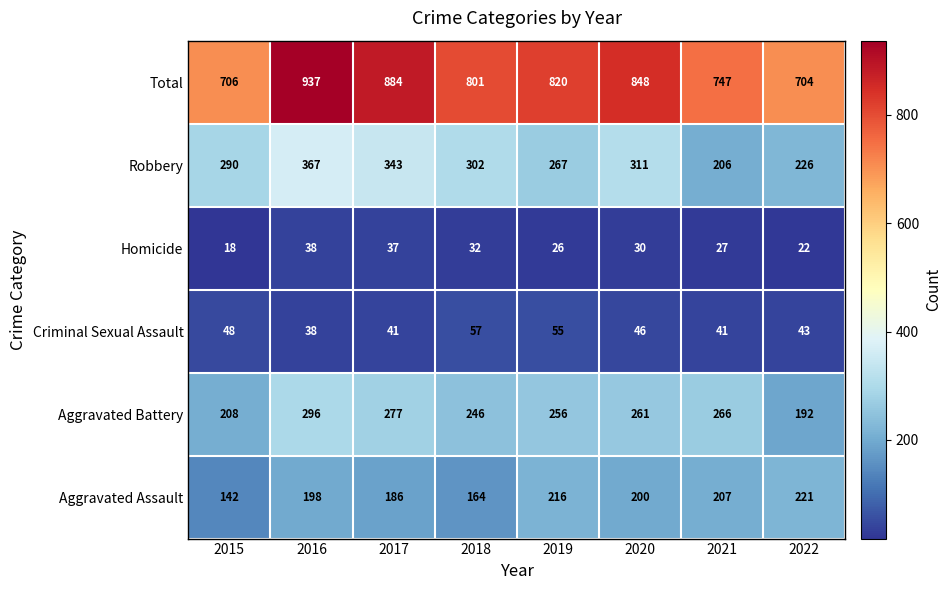

What is the total value across all series at 2020?

1696